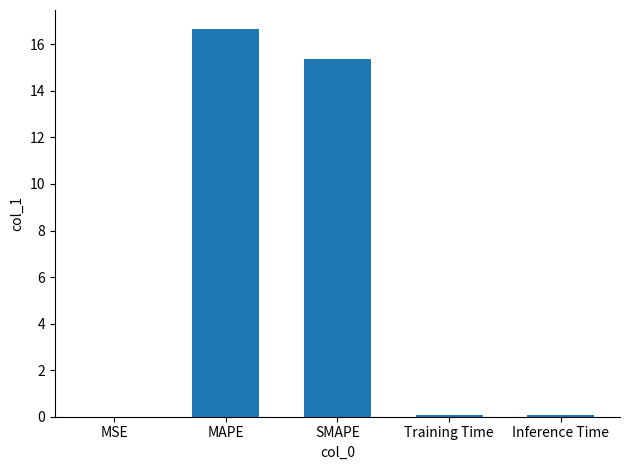

True or false: the data shows 15.4 at SMAPE.

True